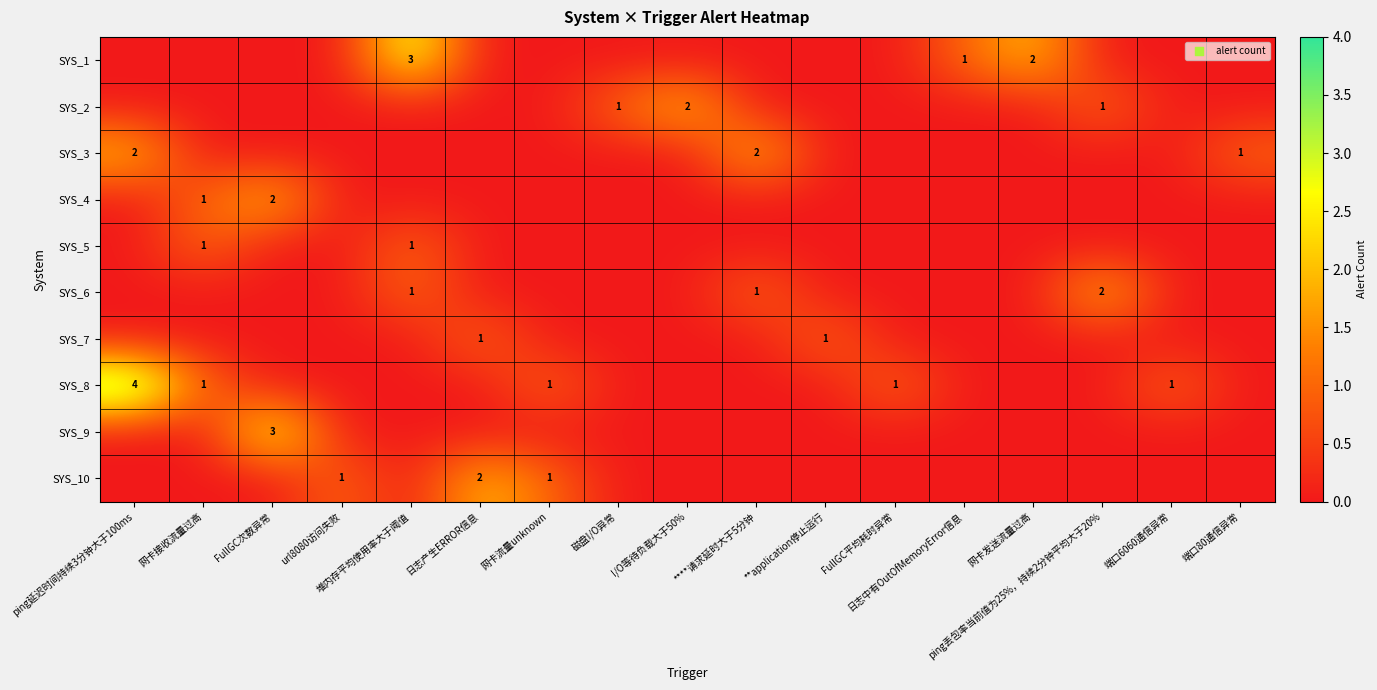

The SYS_2 series shows 2 at I/O等待负载大于50%. True or false?

True